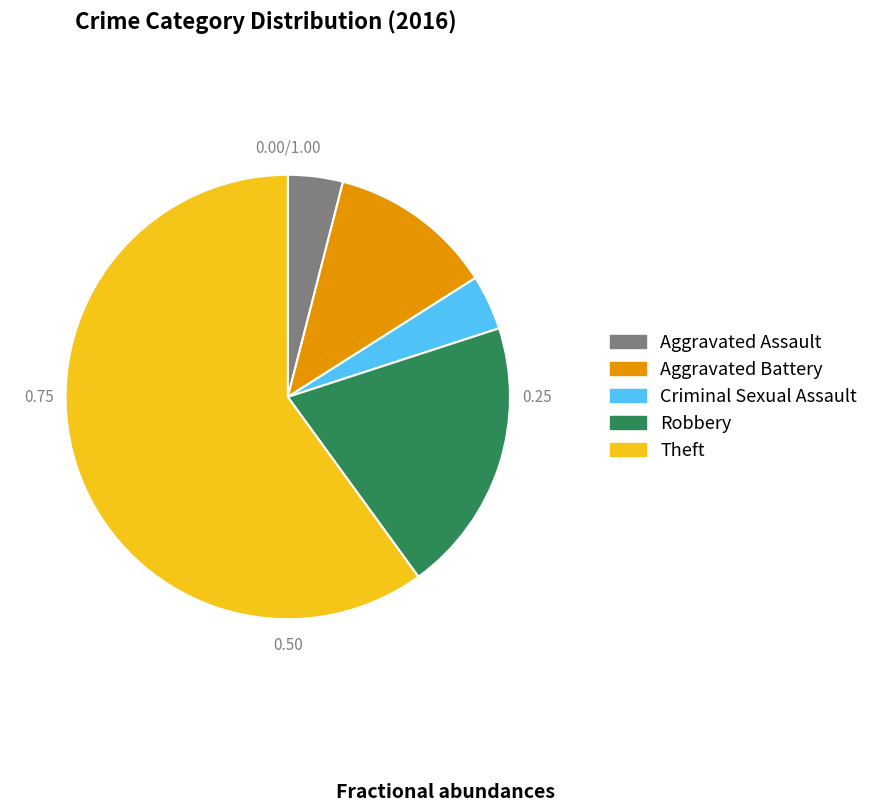

Is the sum of Robbery and Criminal Sexual Assault greater than half?

No